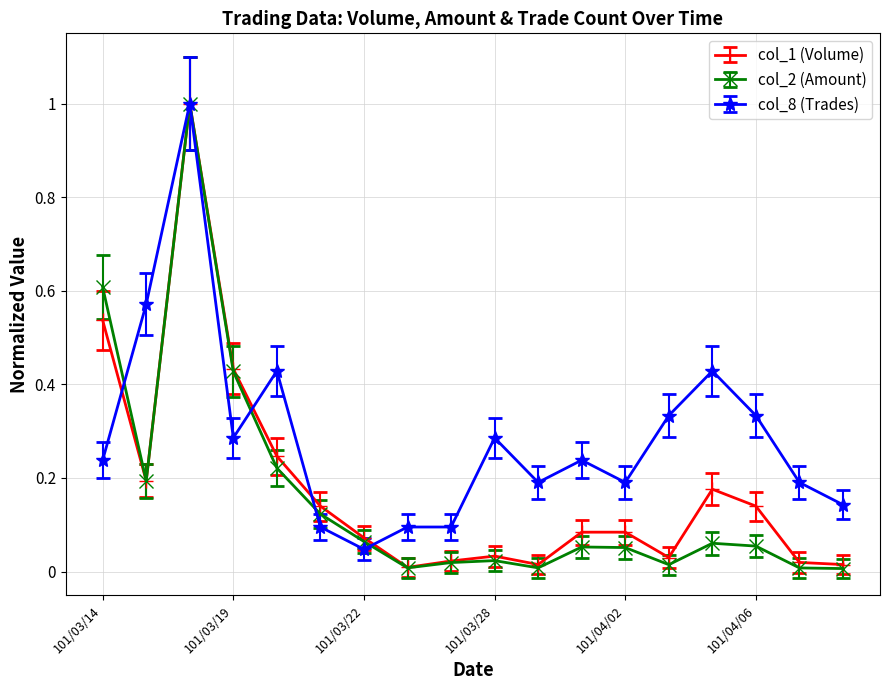

What are all the series names shown in the legend?

col_1 (Volume), col_2 (Amount), col_8 (Trades)